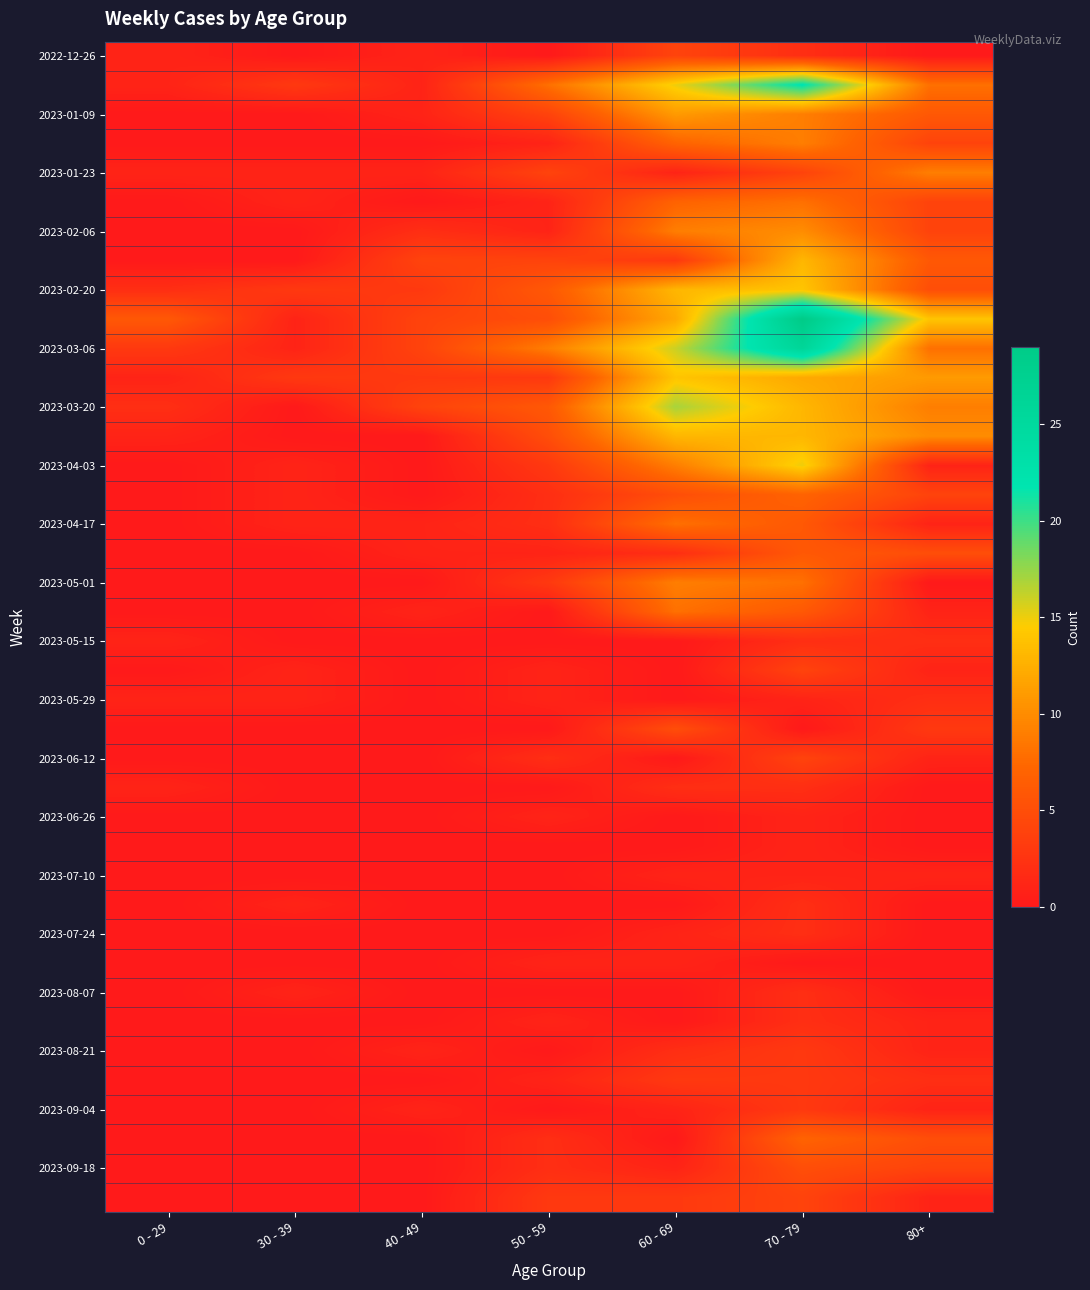

At how many categories does at least one series exceed 22?

1